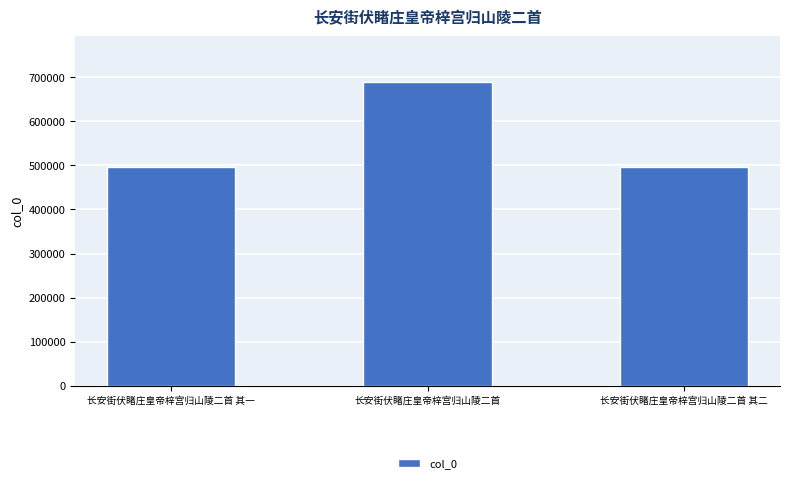

What is the change in value from 长安街伏睹庄皇帝梓宫归山陵二首 to 长安街伏睹庄皇帝梓宫归山陵二首 其二?

-192818